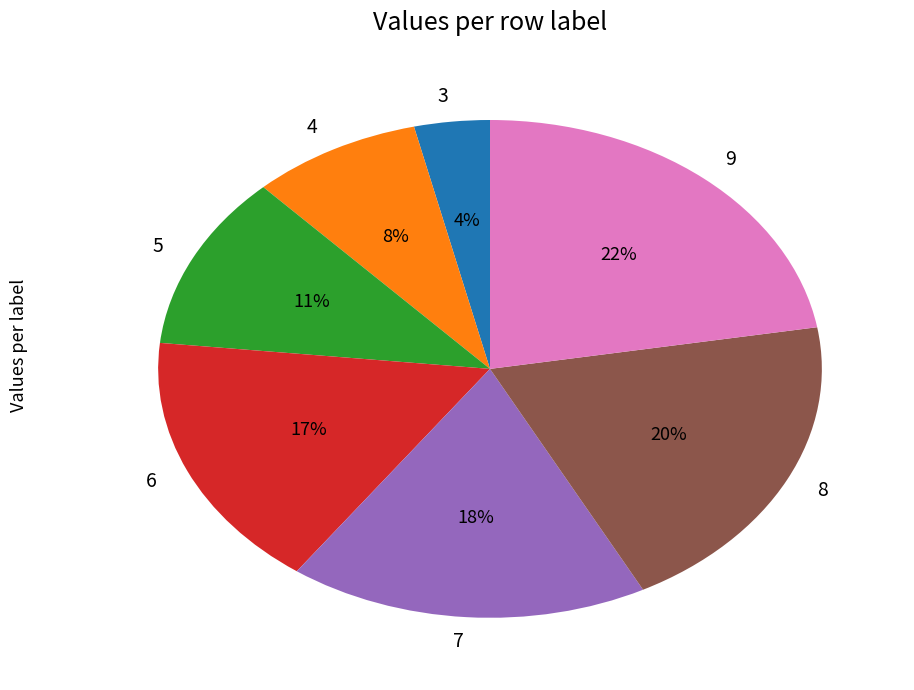

To the nearest percent, what portion does 9 represent?

22%